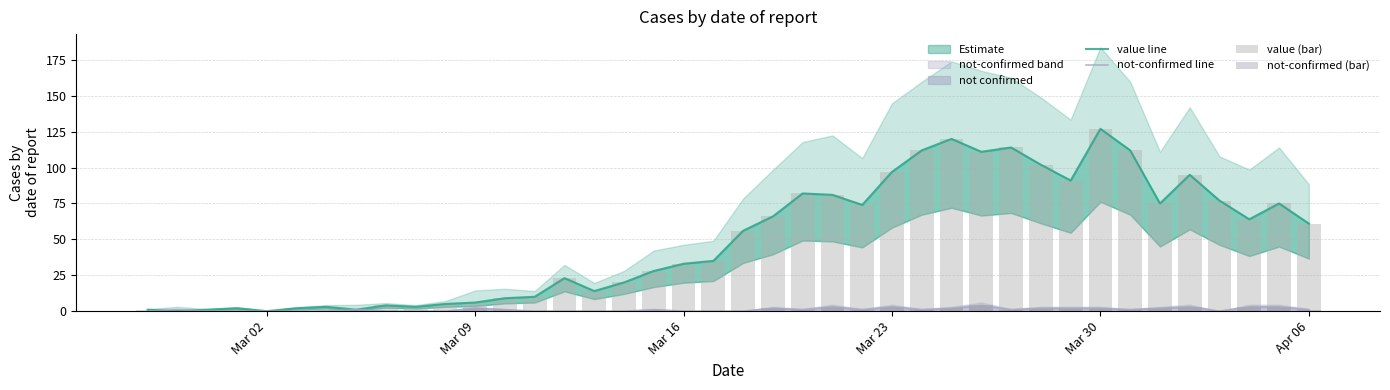

What is the highest value of the not-confirmed line series?

4